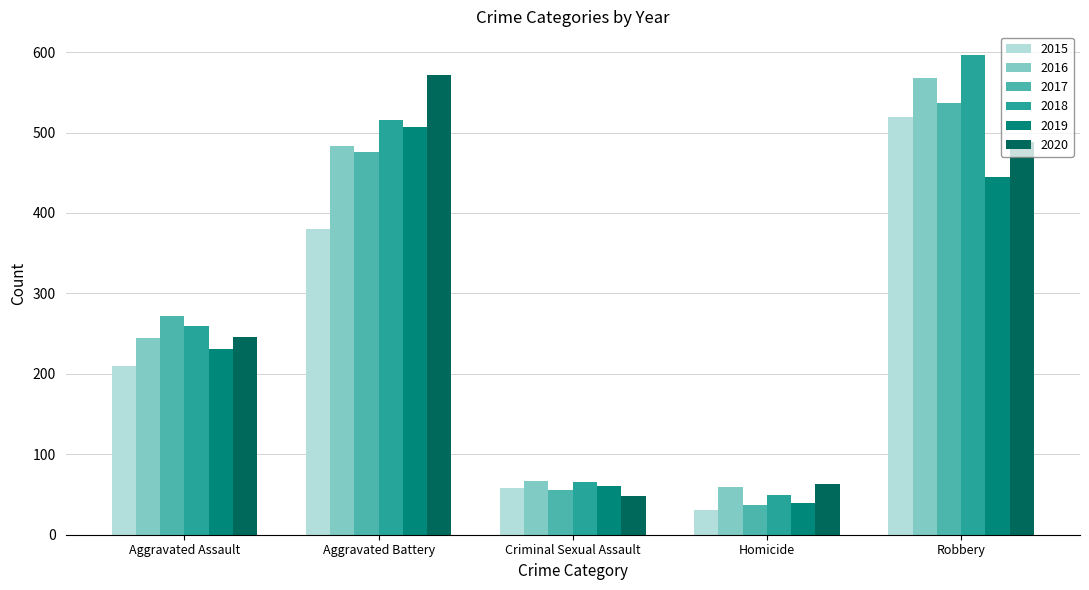

Reading right to left, list all the values displayed in this chart.

2015: Robbery=519	Homicide=31	Criminal Sexual Assault=58	Aggravated Battery=380	Aggravated Assault=210
2016: Robbery=568	Homicide=59	Criminal Sexual Assault=67	Aggravated Battery=483	Aggravated Assault=245
2017: Robbery=537	Homicide=37	Criminal Sexual Assault=55	Aggravated Battery=476	Aggravated Assault=272
2018: Robbery=596	Homicide=49	Criminal Sexual Assault=65	Aggravated Battery=515	Aggravated Assault=259
2019: Robbery=445	Homicide=40	Criminal Sexual Assault=60	Aggravated Battery=507	Aggravated Assault=231
2020: Robbery=488	Homicide=63	Criminal Sexual Assault=48	Aggravated Battery=571	Aggravated Assault=246